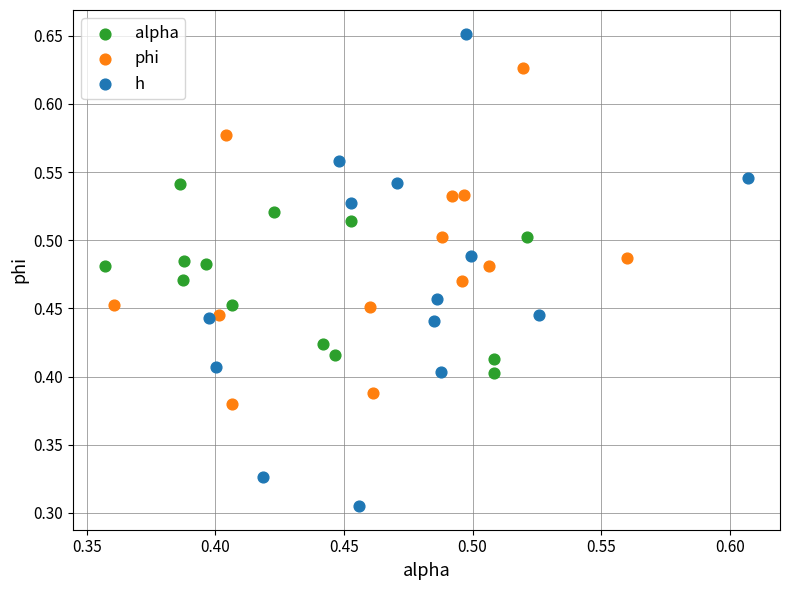

Which series has the largest Y range (max minus min)?

h